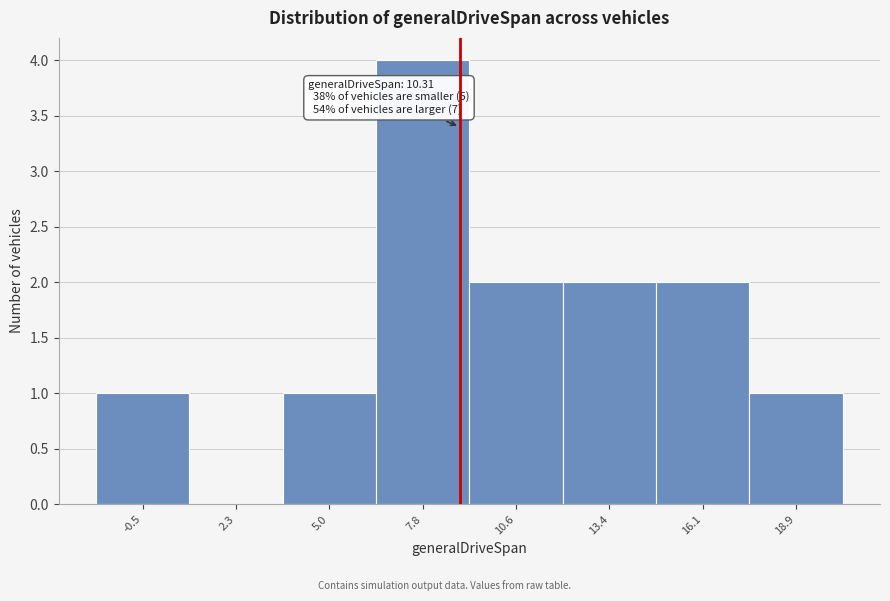

Reading right to left, list all the values displayed in this chart.

18.9=1	16.1=2	13.4=2	10.6=2	7.8=4	5.0=1	2.3=0	-0.5=1